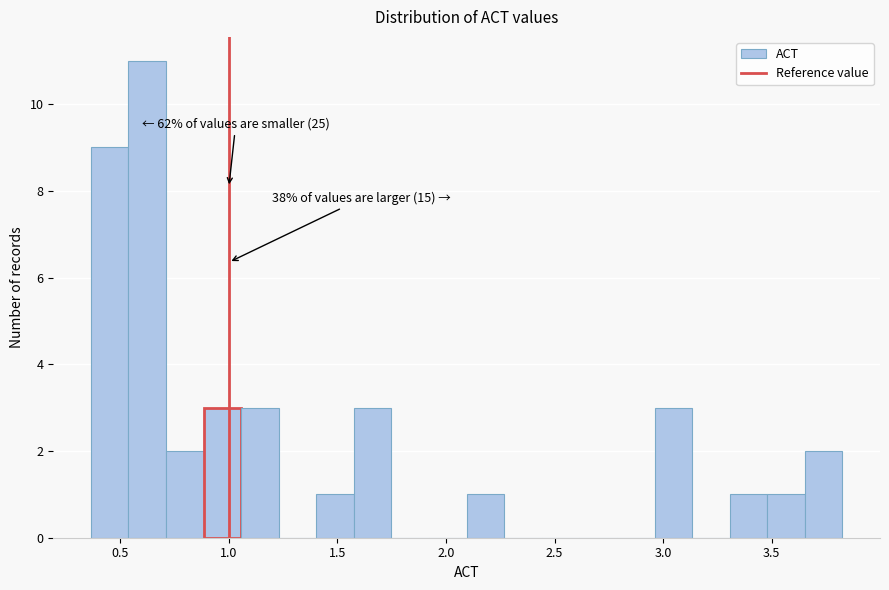

Around what value on the x-axis is the tallest bar? Give the approximate position of its centre, as read against the axis.

0.60